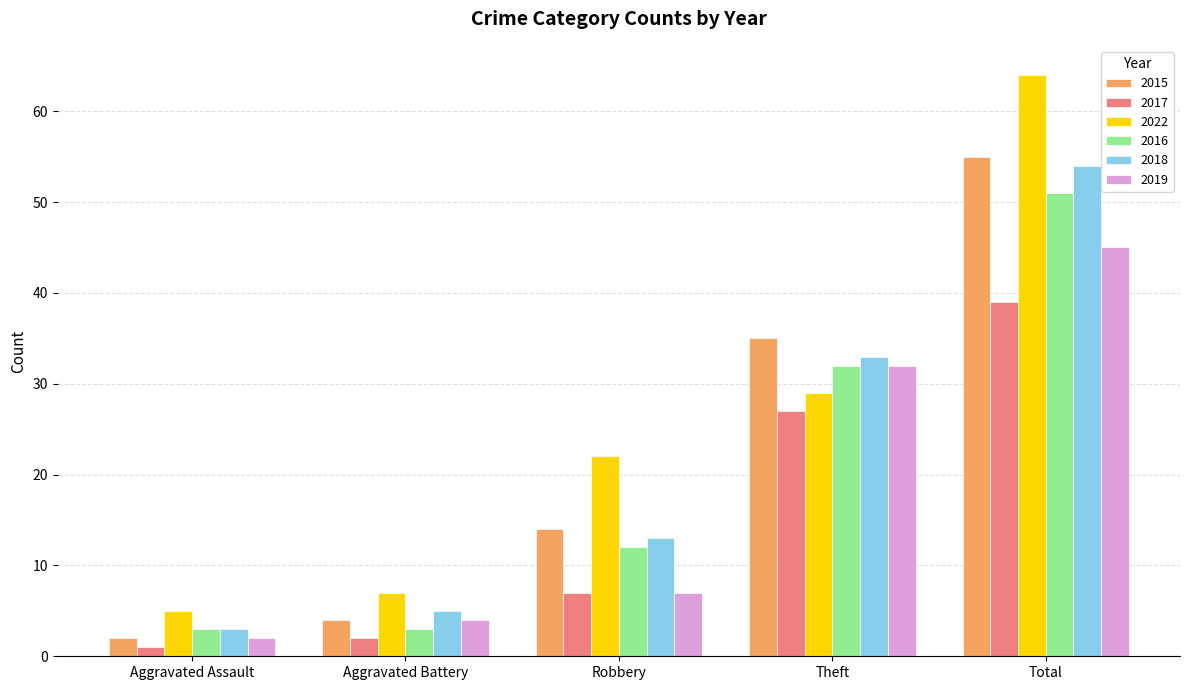

Where is 2019 nearest to the value 23?

Theft